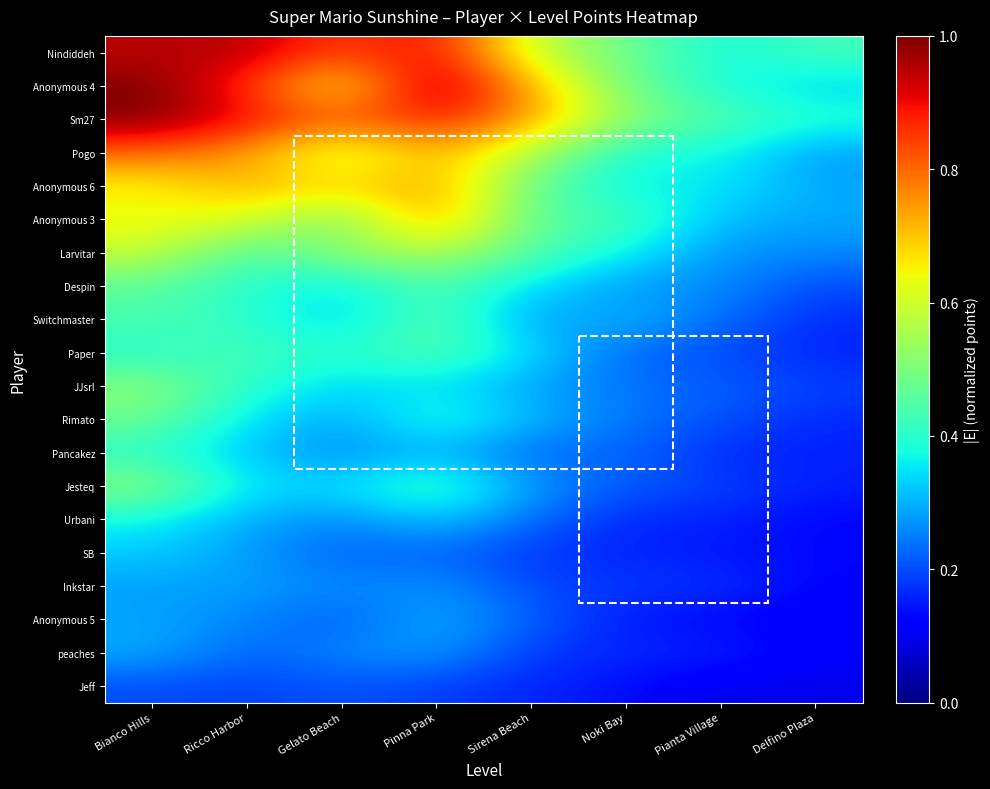

Count the number of data series in this chart.

20